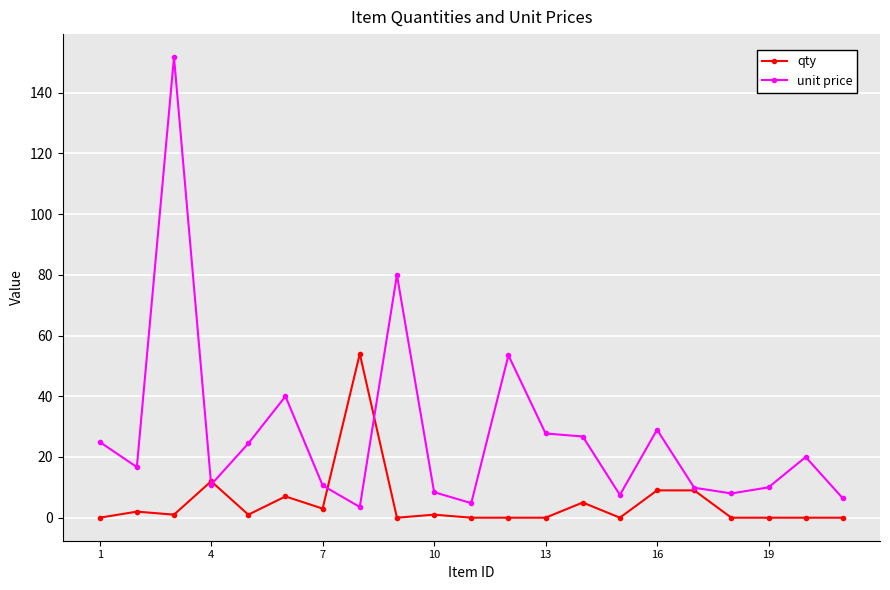

How many lines are shown in the chart?

2